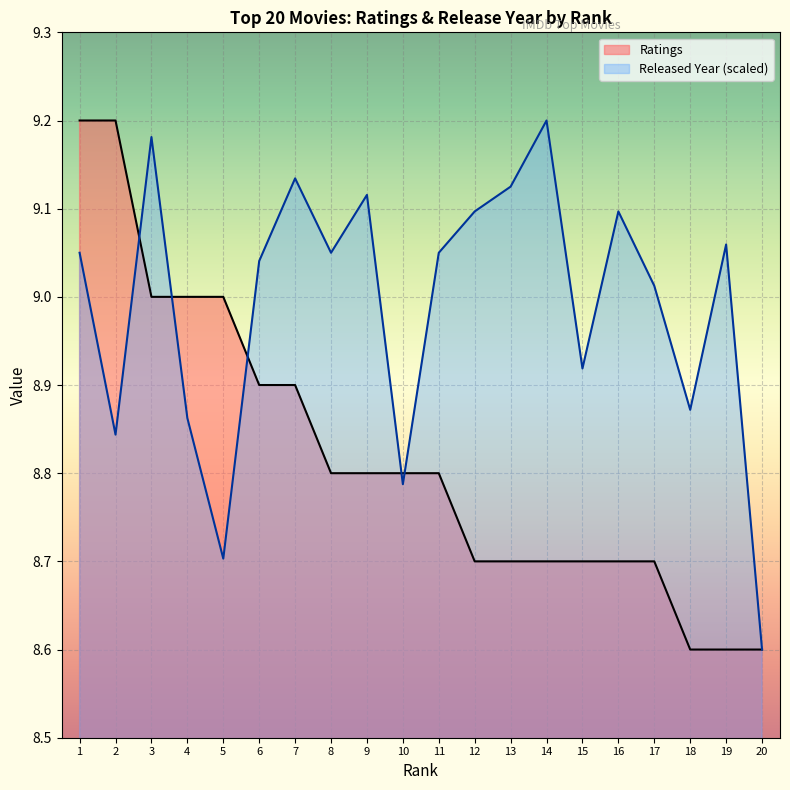

What is the approximate value of Ratings at 20?

8.6